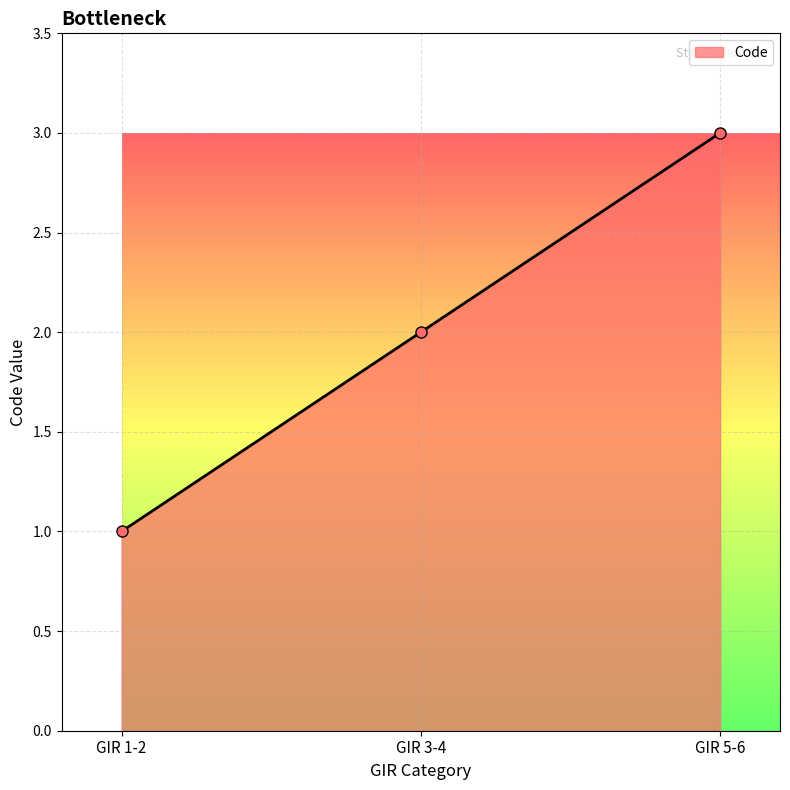

What is the change in value from GIR 1-2 to GIR 5-6?

+2